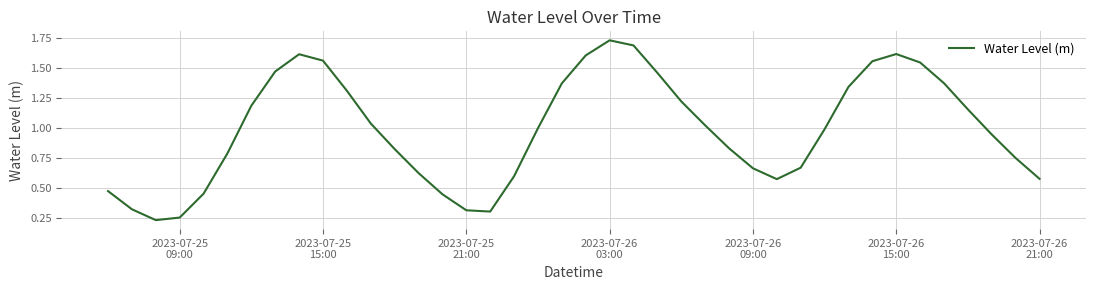

How many distinct data groups are displayed?

1